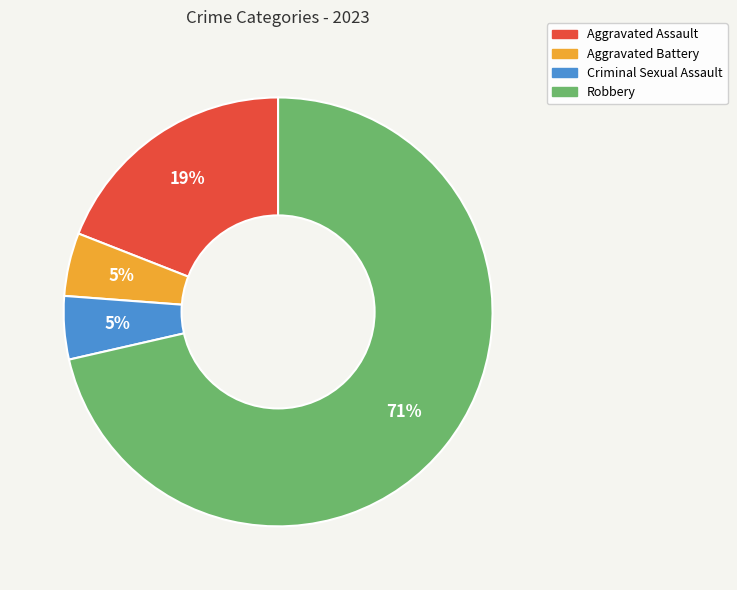

Do Robbery and Aggravated Assault together represent more than half of the pie?

Yes